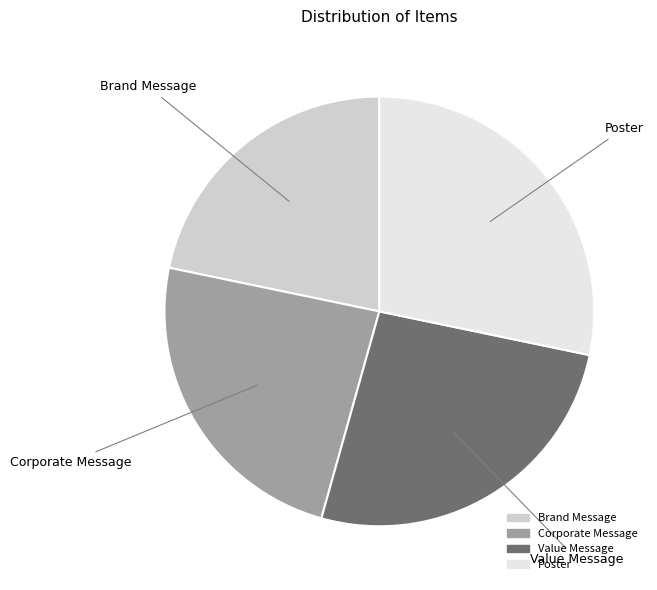

Combined, do Value Message and Brand Message account for over 50%?

No